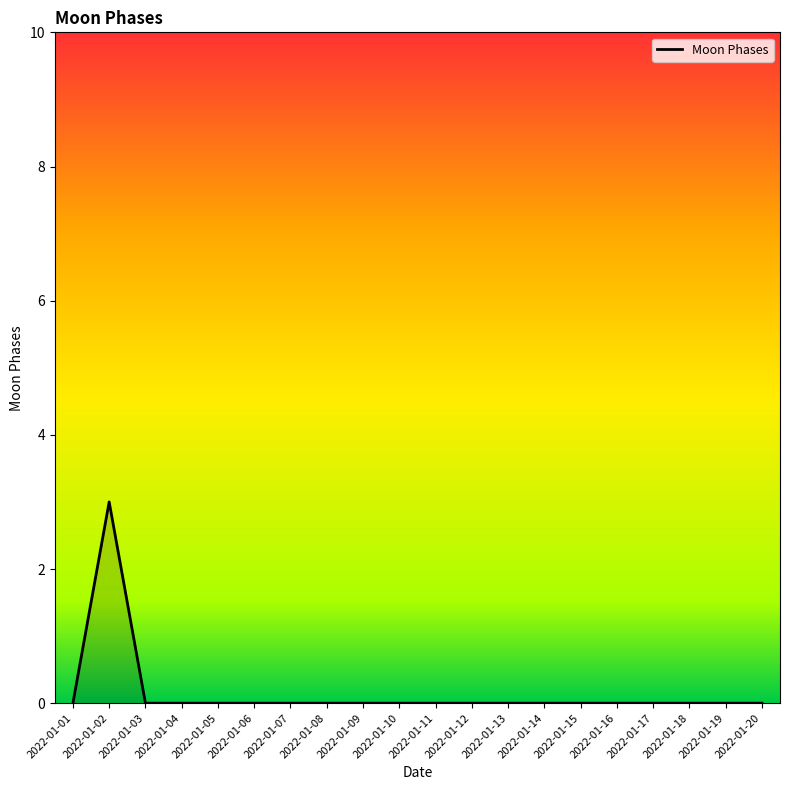

Reading right to left, list all the values displayed in this chart.

0	0	0	0	0	0	0	0	0	0	0	0	0	0	0	0	0	0	3	0